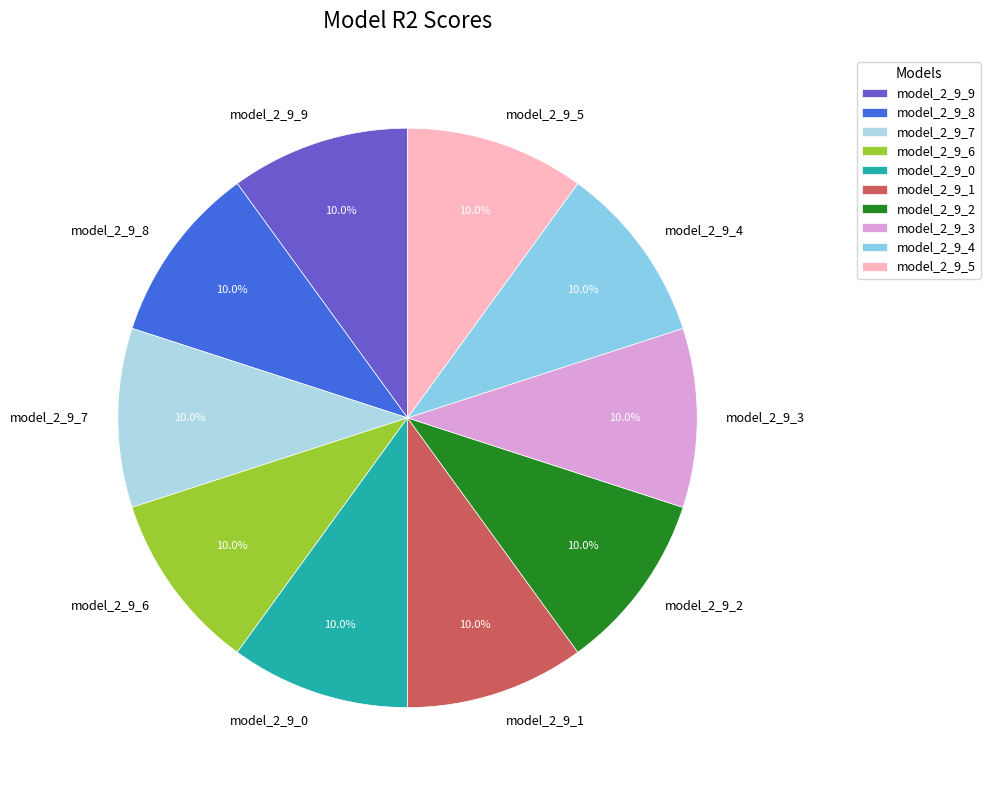

Combined, what portion of the pie is model_2_9_5 and model_2_9_3?

20.0%